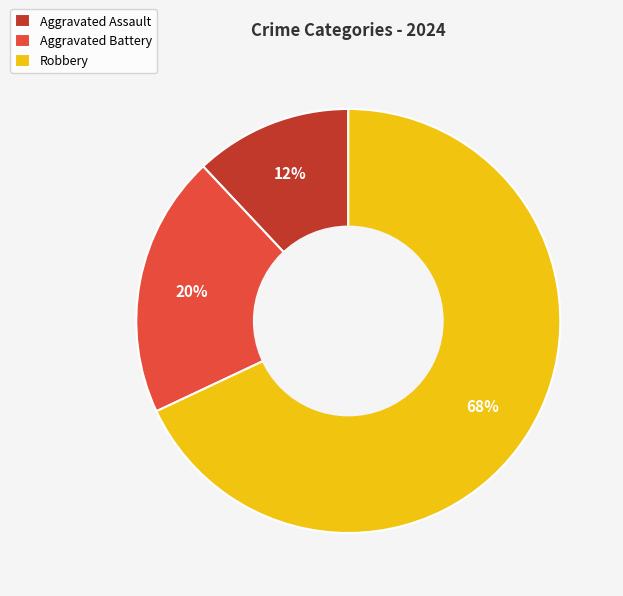

What percentage is the Robbery slice, to the nearest percent?

68%